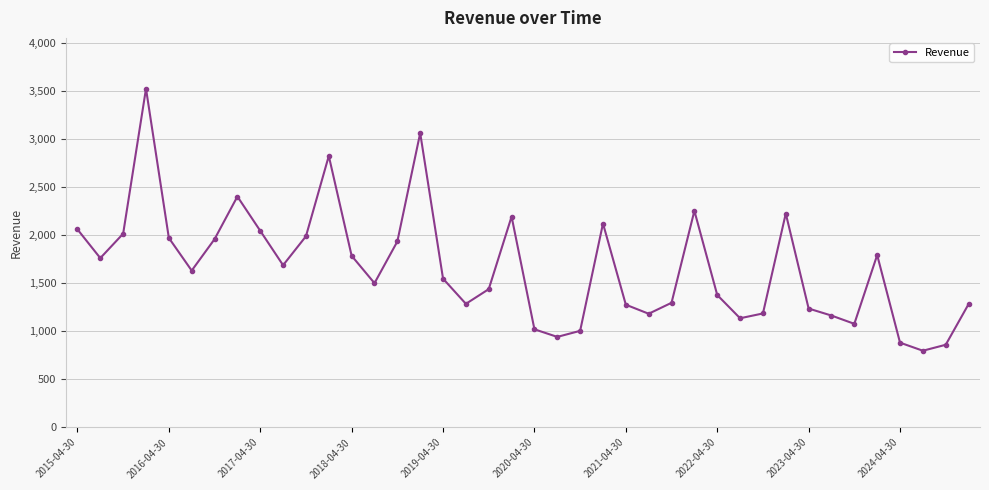

What is the sum of all values?

66753